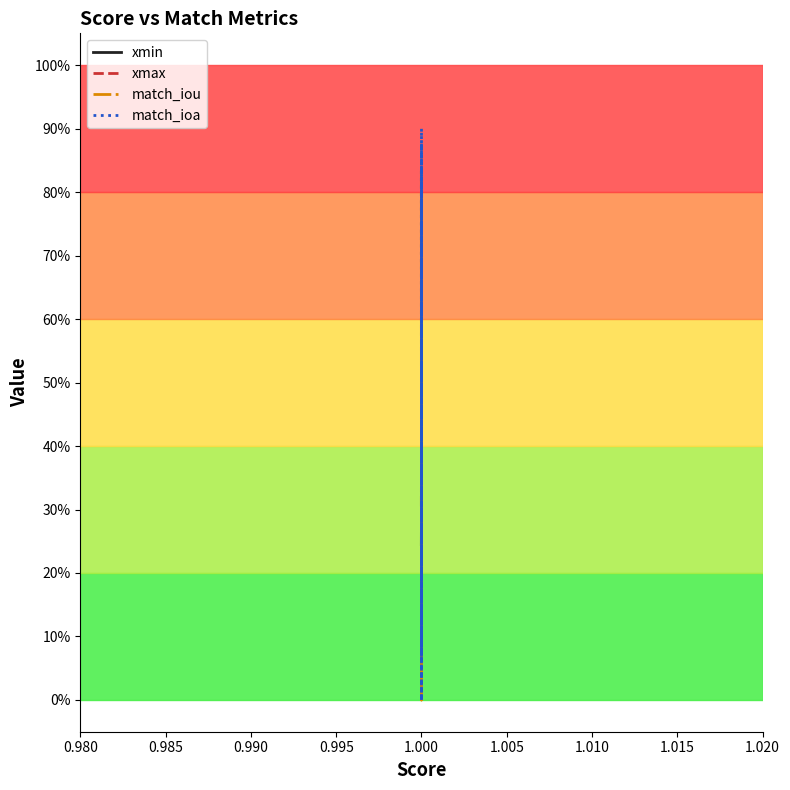

What is the difference between the second highest and minimum values in the match_ioa series?

0.9